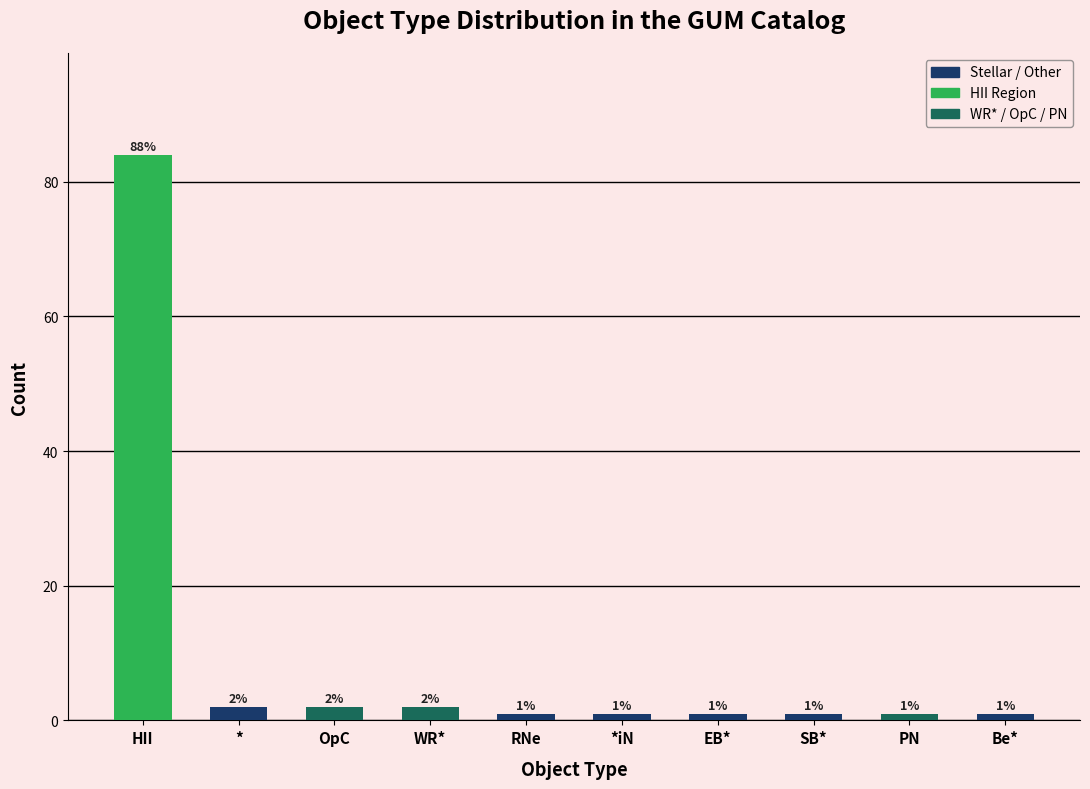

Which has a higher value, * or *iN?

*